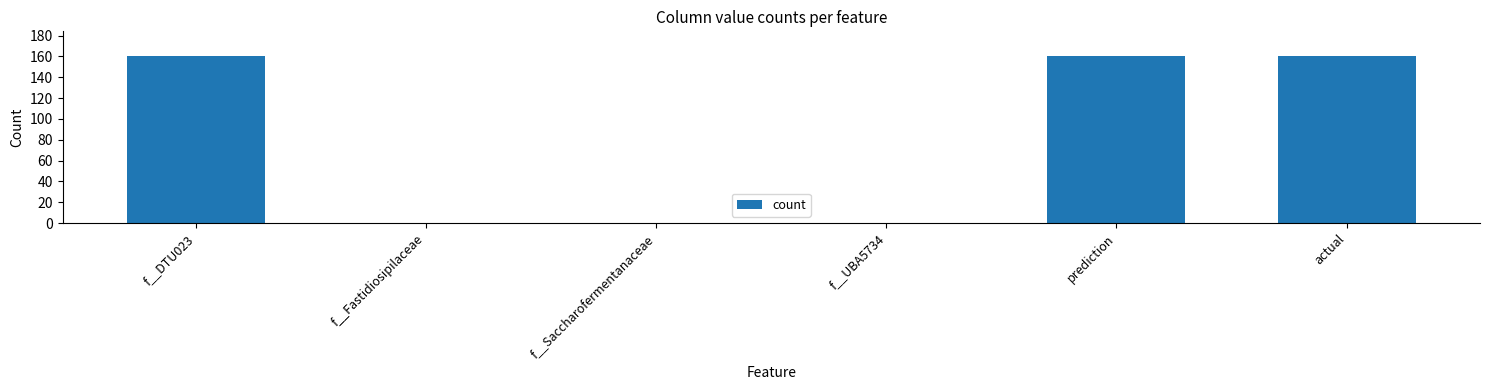

True or false: the data shows 160 at f__DTU023.

True